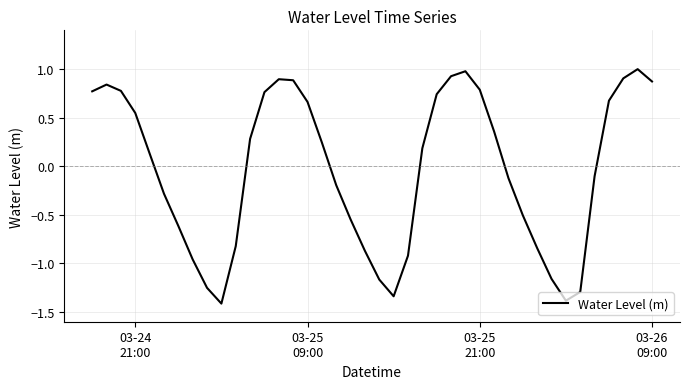

What is the maximum value shown in the chart?

1.0